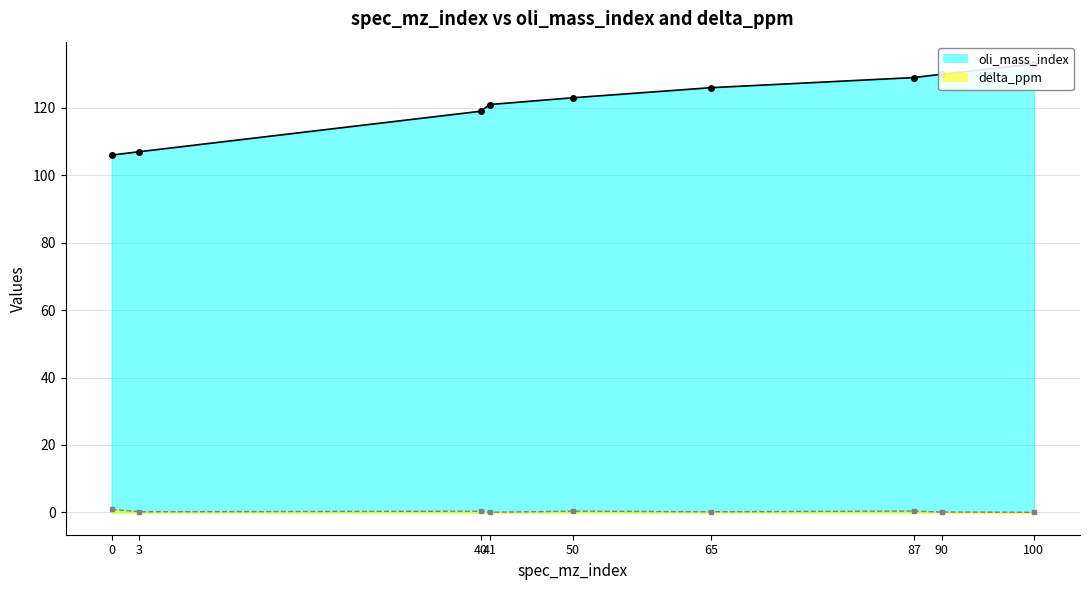

What is the difference between the highest and lowest values at 41?

121.0